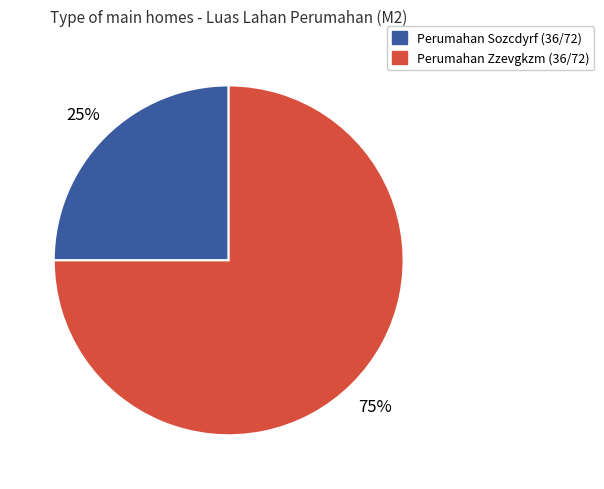

How many segments does this pie chart have?

2